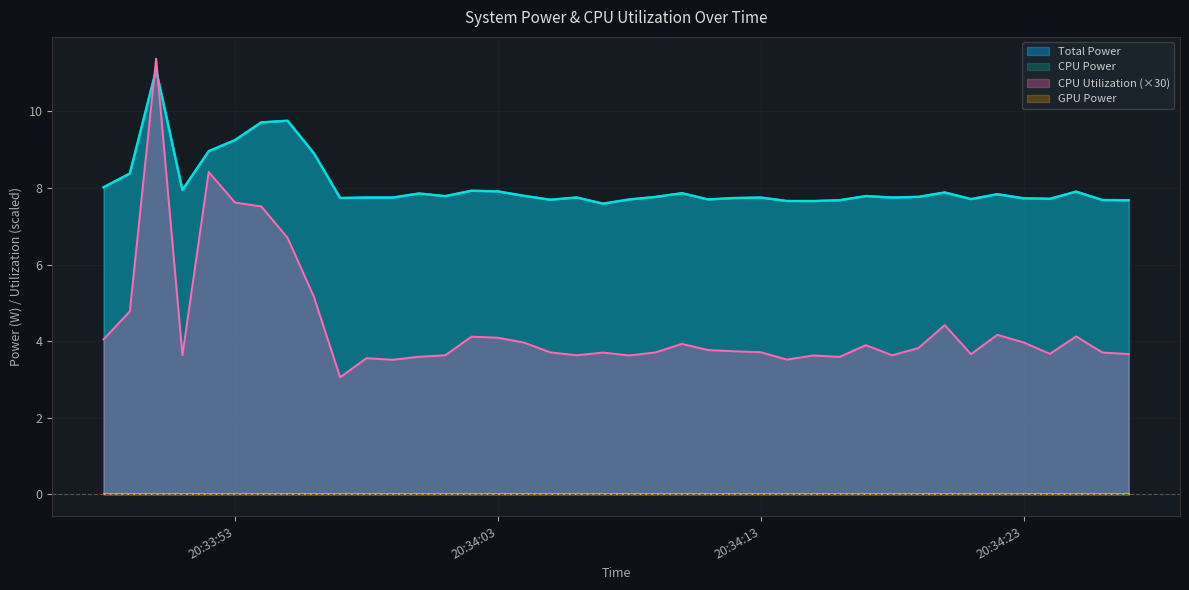

True or false: CPU Power and Total Power cross at least once.

False